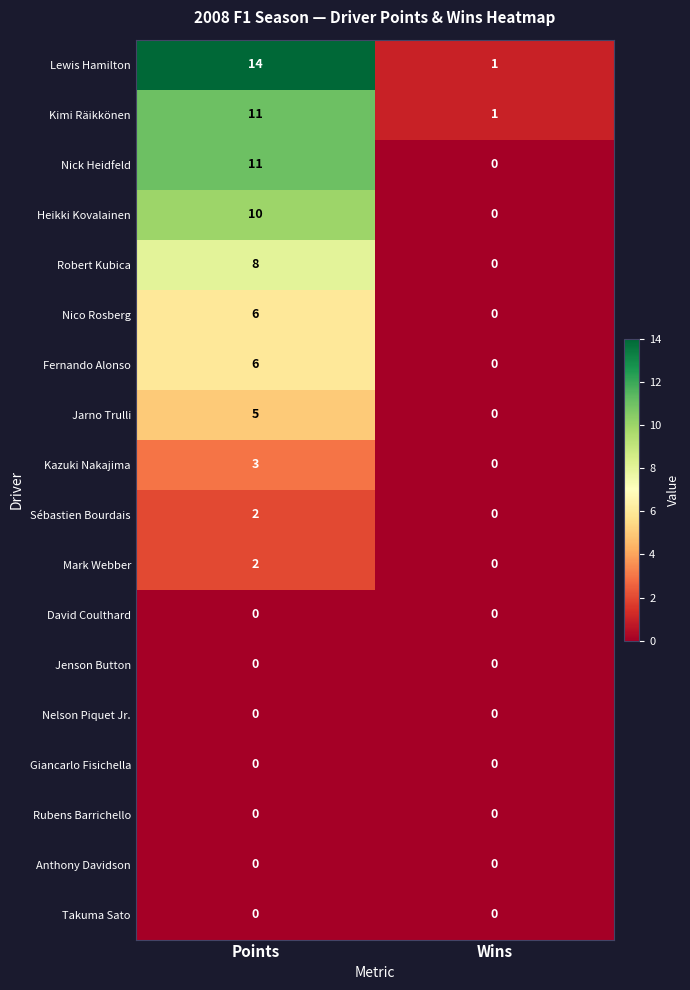

At which label is Lewis Hamilton closest to 7?

Wins